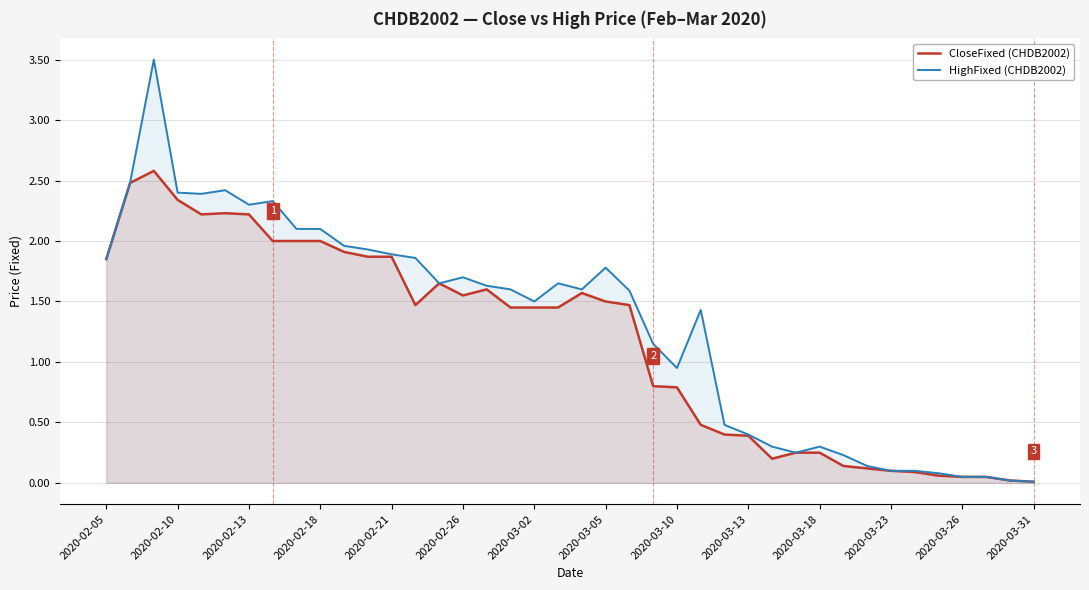

What is the value of the CloseFixed (CHDB2002) point at the 9th from the left?

2.0